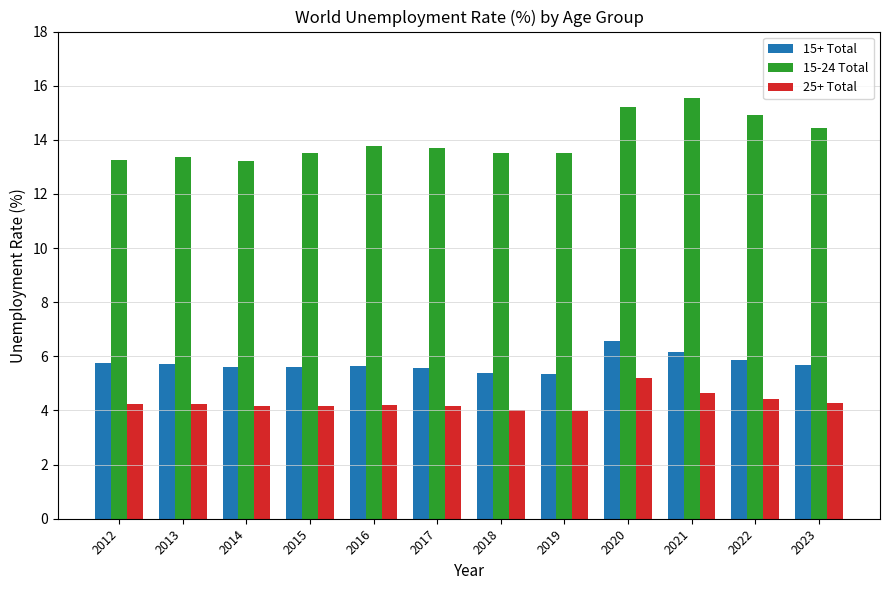

What is the sum of all 15-24 Total values?

168.0